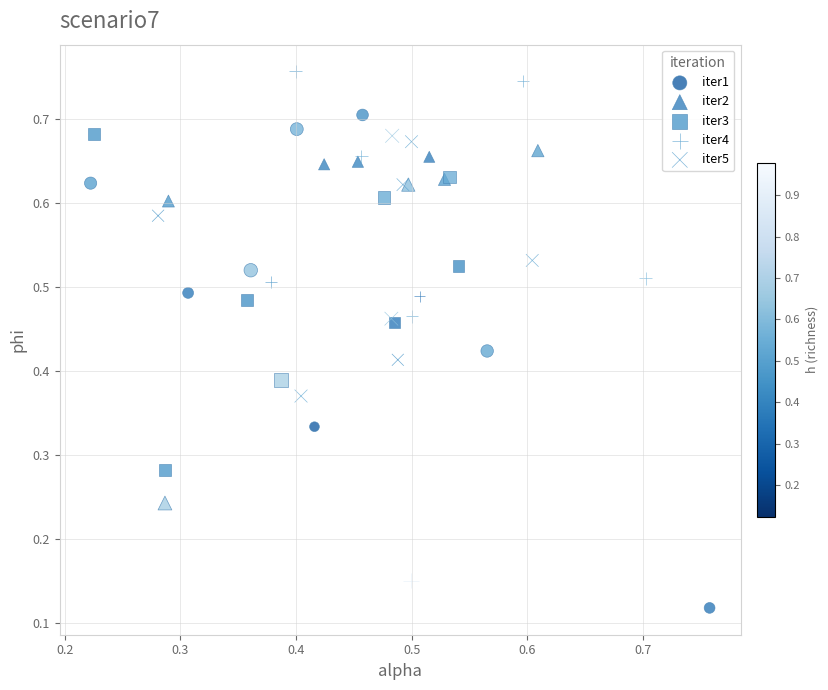

Which series has the largest Y range (max minus min)?

iter4